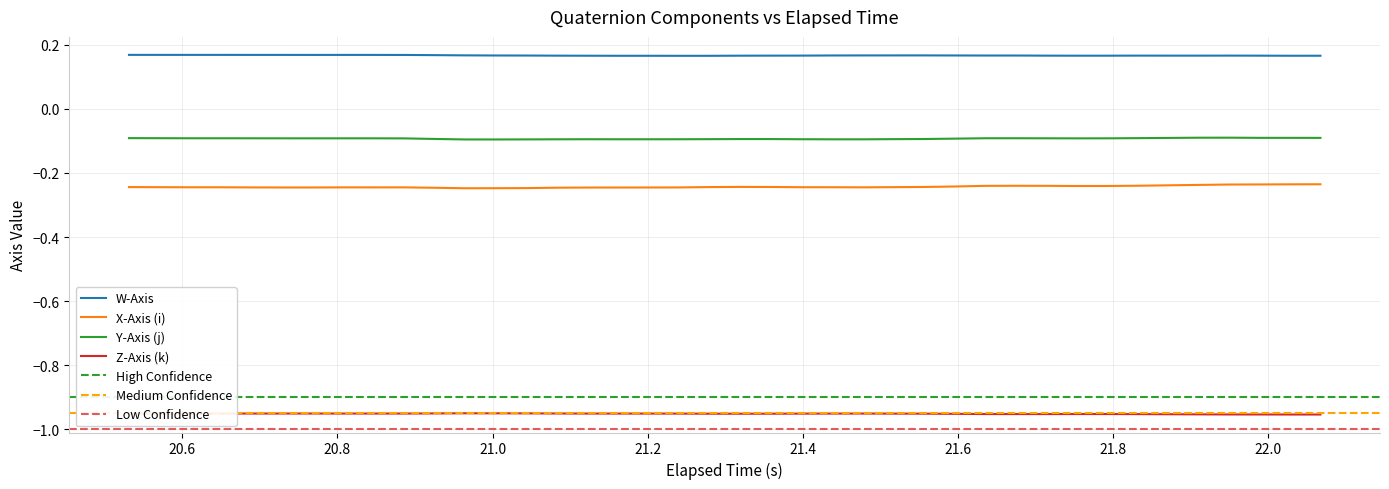

In W-Axis, how many points are higher than both neighbors (excluding endpoints)?

6